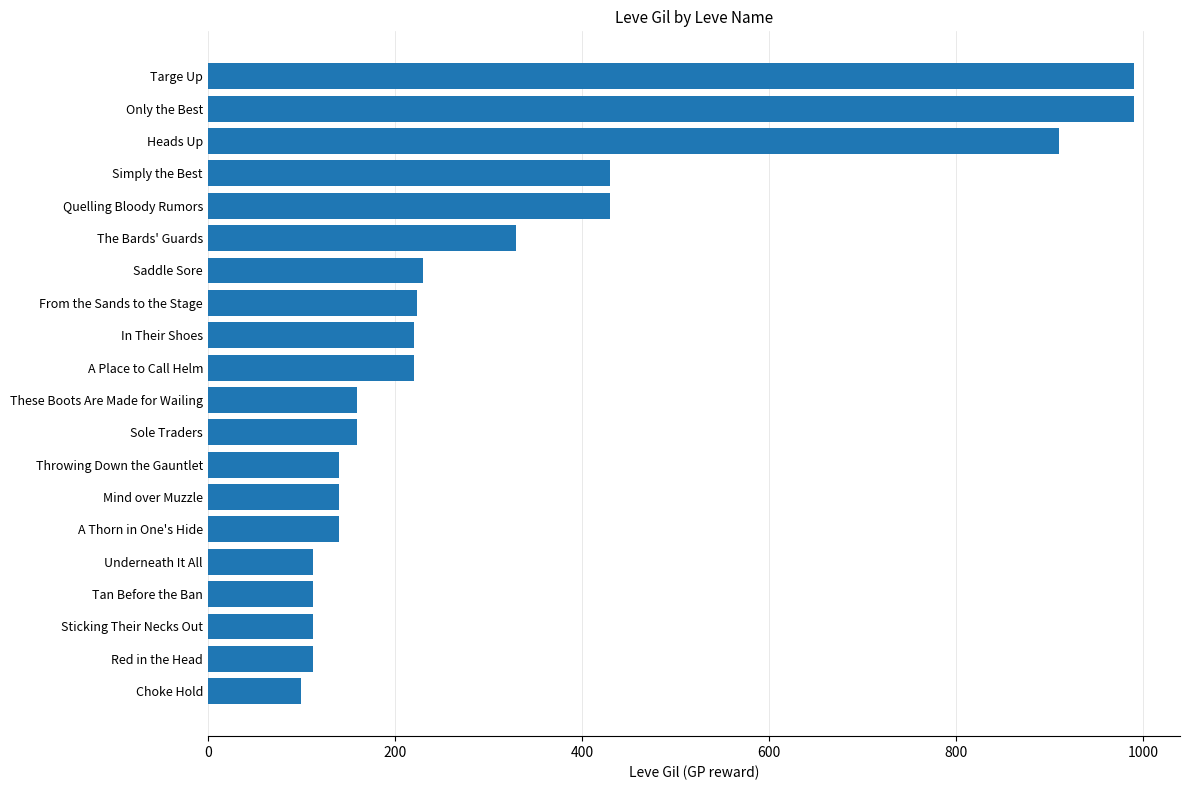

Read the value at Only the Best.

990